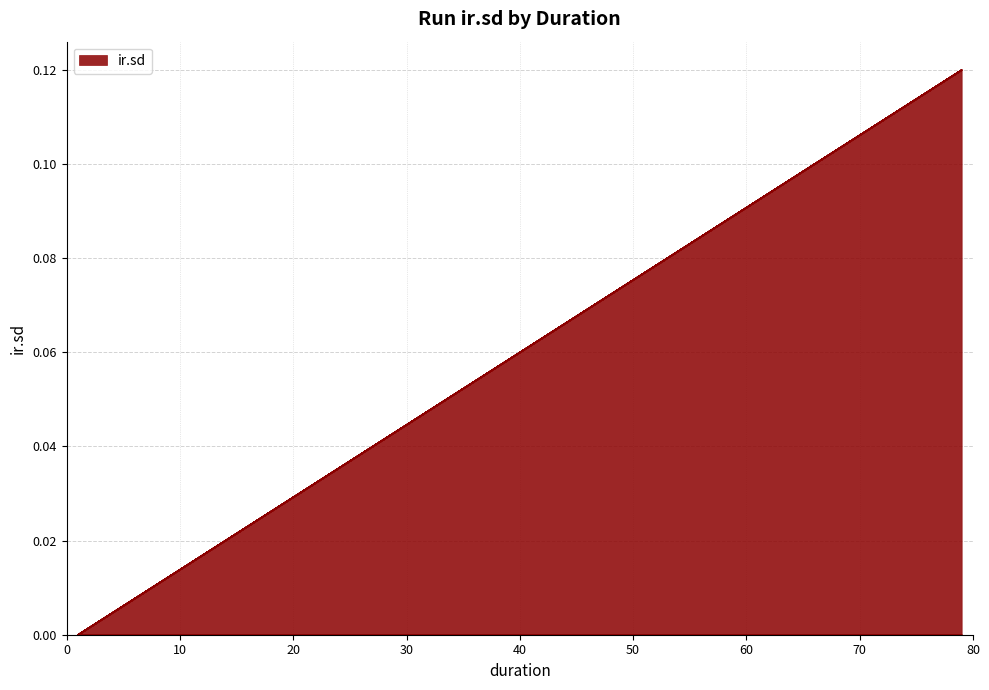

What is the greatest value displayed?

0.1